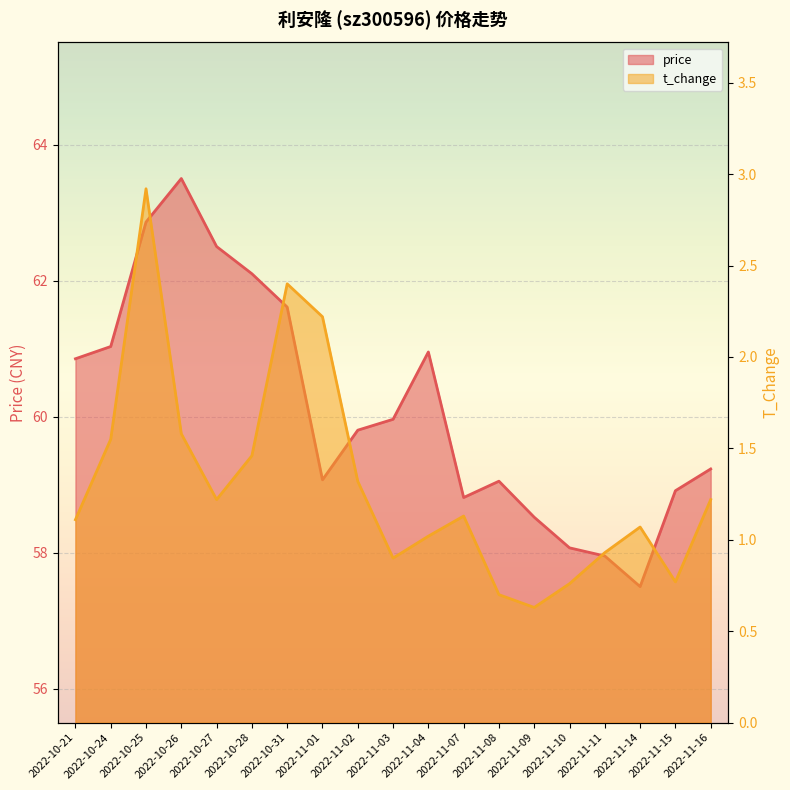

What is the value of the t_change point at the 9th from the left?

1.3